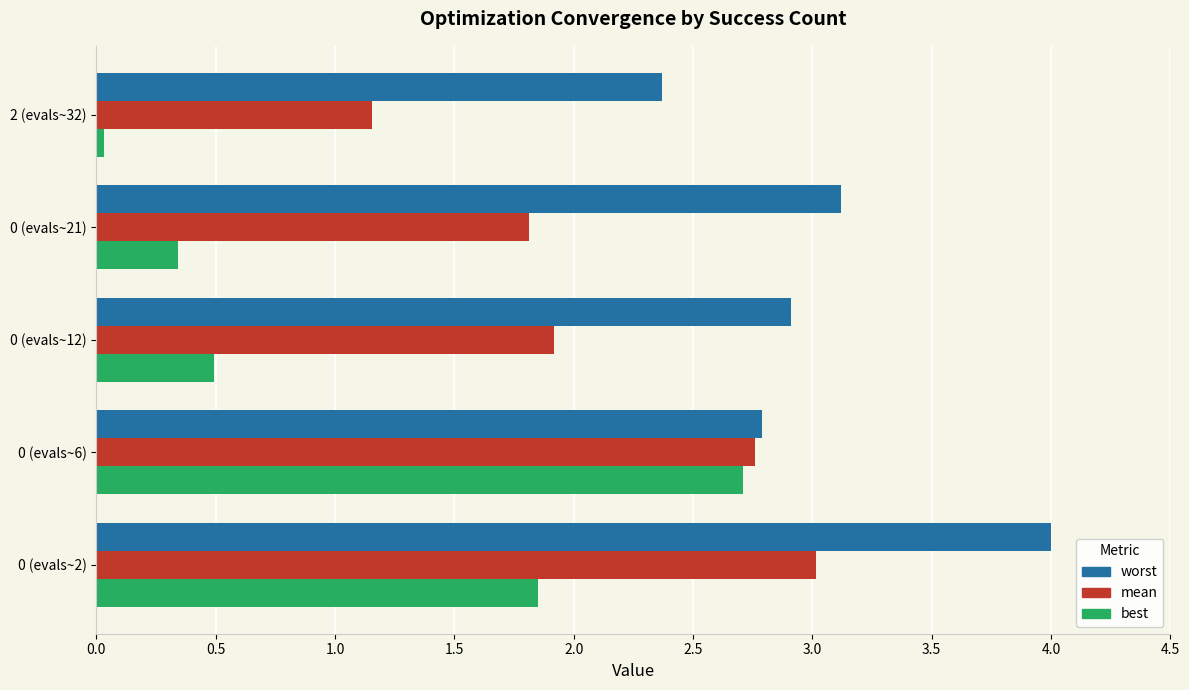

What is the average value of the mean series?

2.1